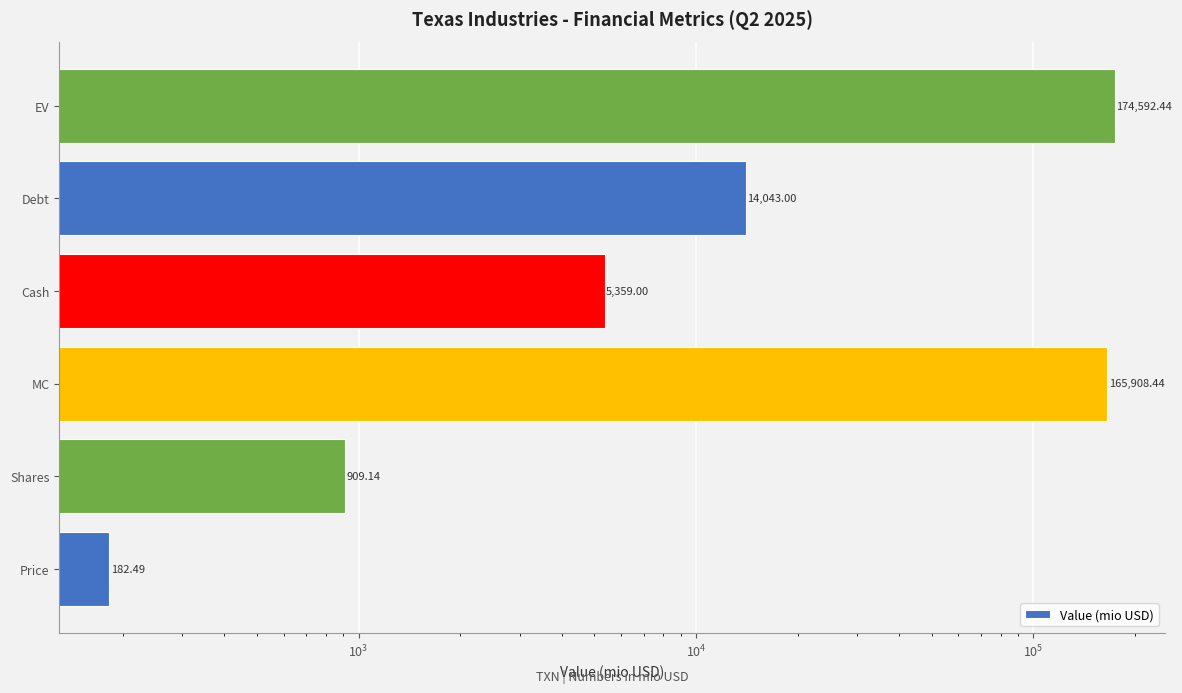

The chart shows a value of 268.2 at Price. True or false?

False